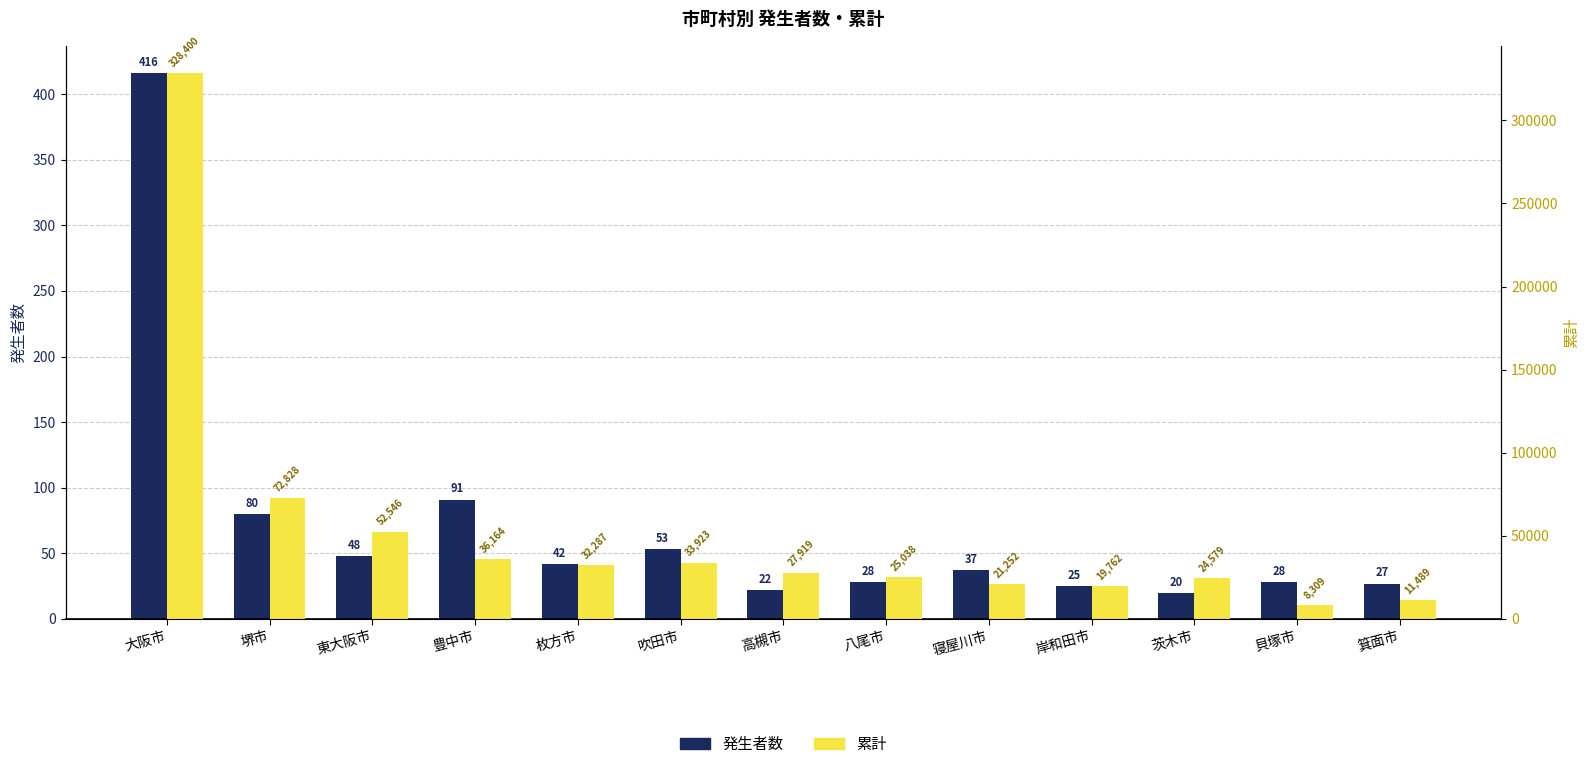

At how many categories does at least one series exceed 33215?

5